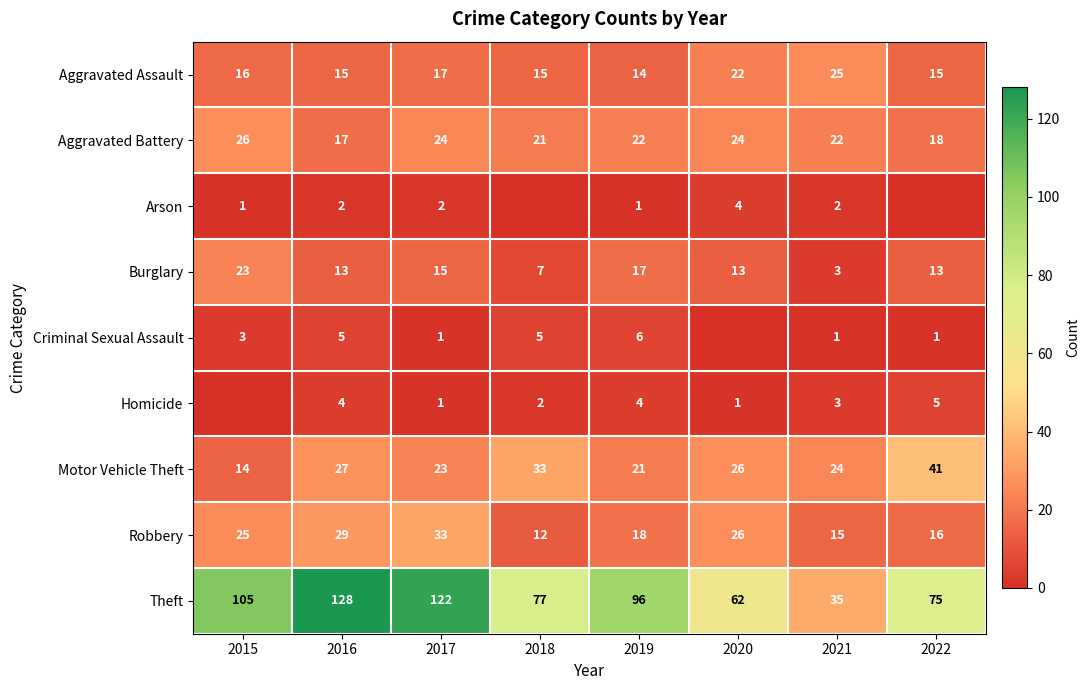

What is the maximum value for Motor Vehicle Theft?

41